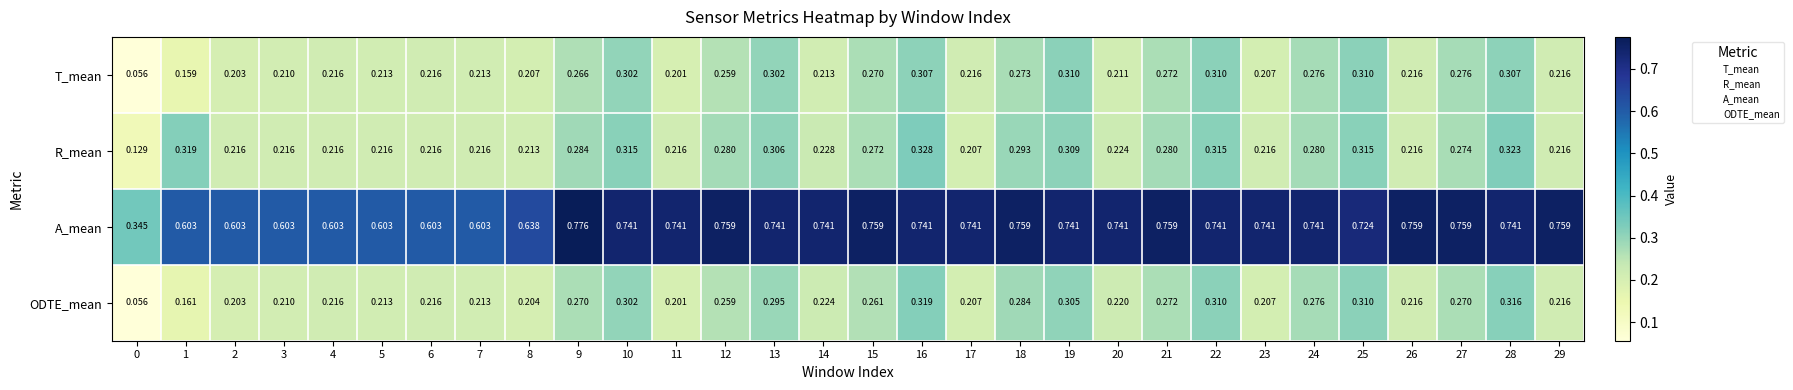

List the series in order of their peak value, lowest first.

T_mean, ODTE_mean, R_mean, A_mean